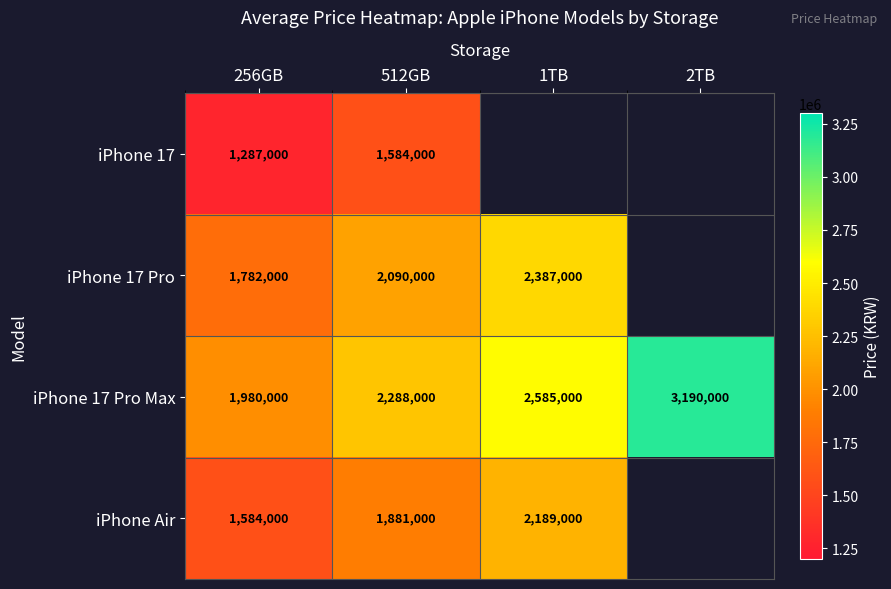

How many series are shown in this chart?

4